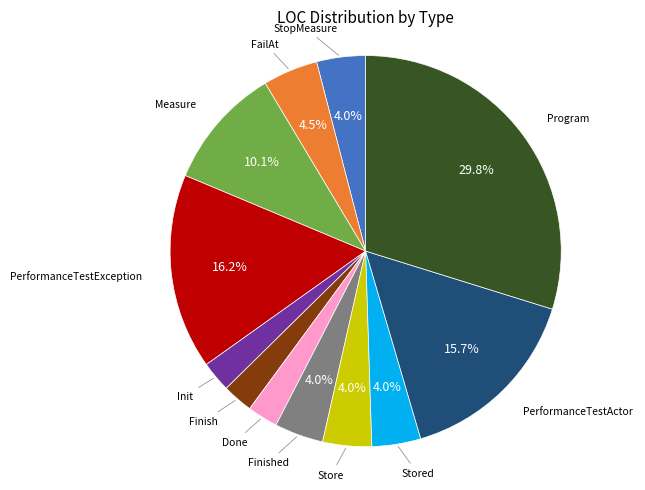

To the nearest percent, what percentage of the pie is Finish?

3%